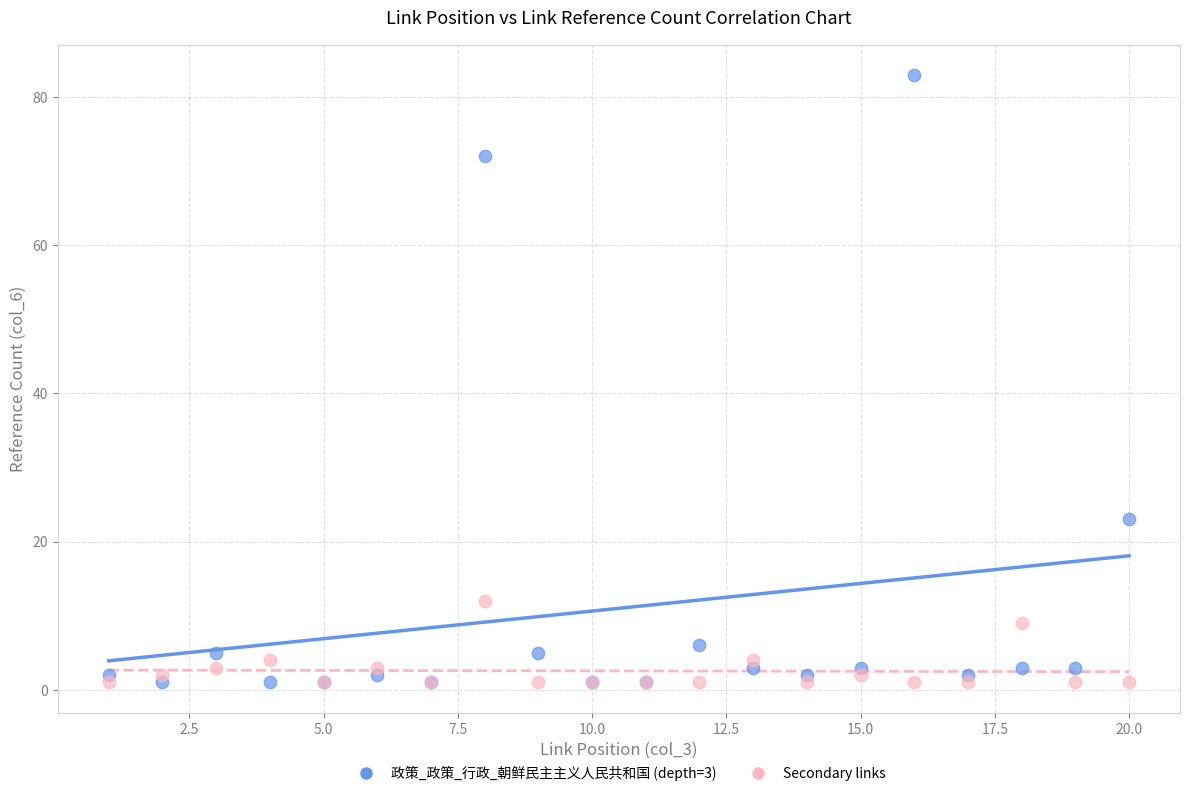

Across all series, what Y value is closest to 42?

23